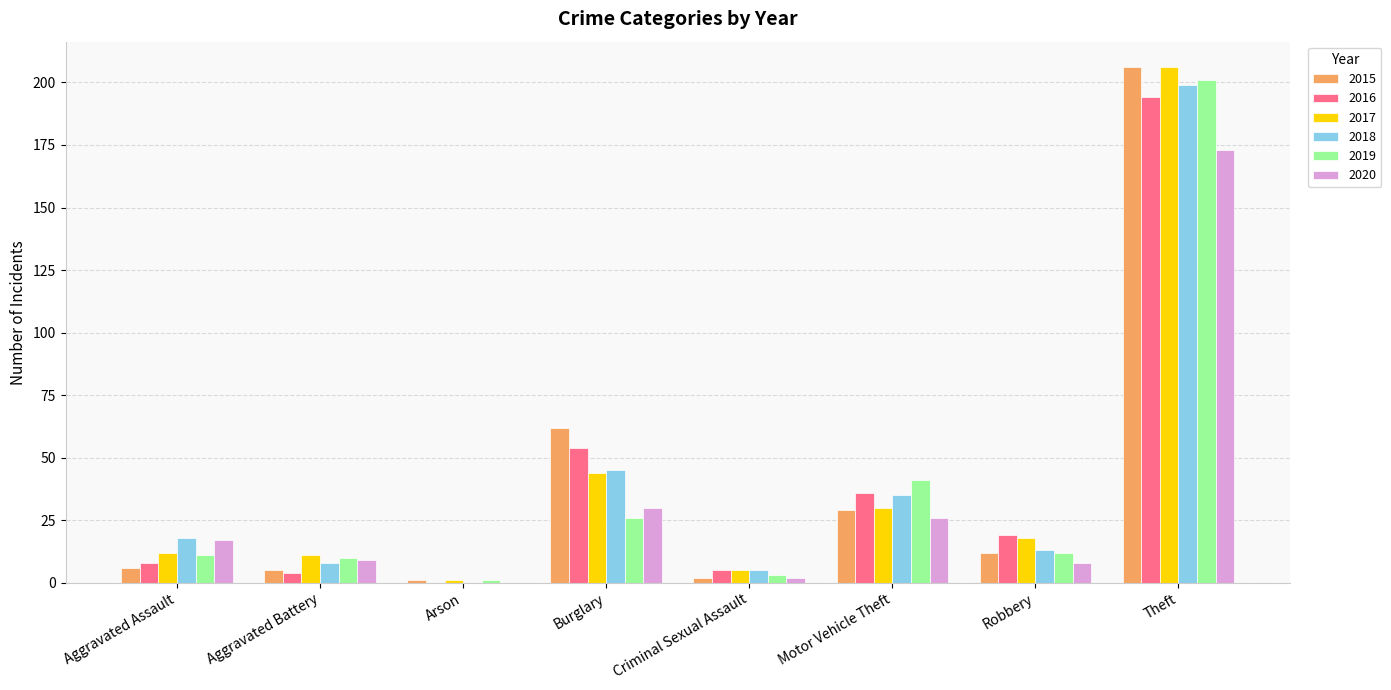

Is it true that 2020 equals 230 at Theft?

False